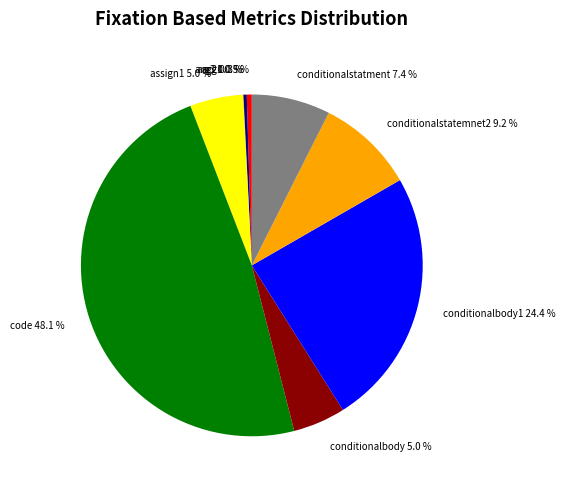

Is there any slice that represents more than half of the pie?

No